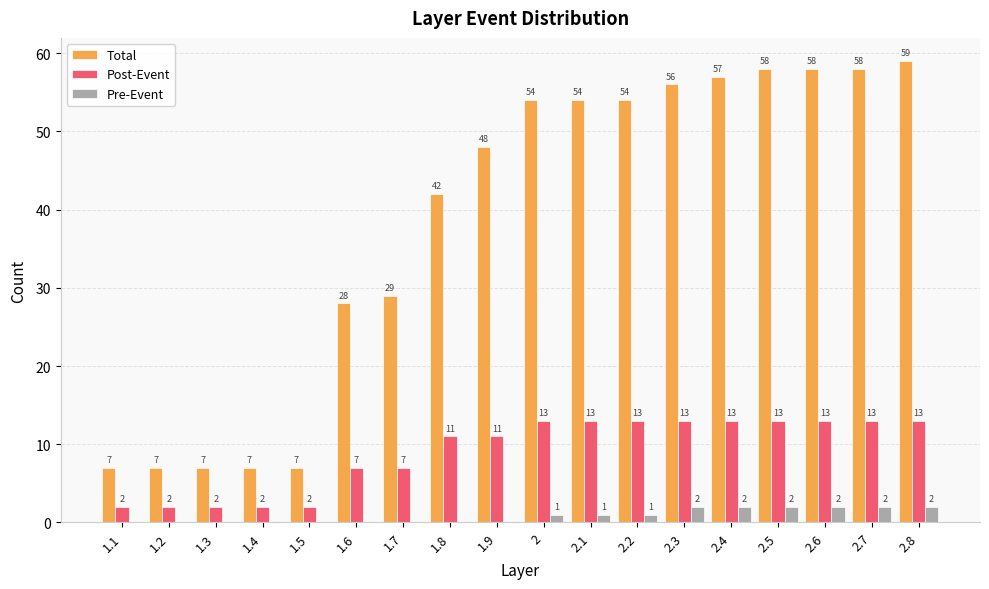

Which series changed the most between 2 and 2.3?

Total